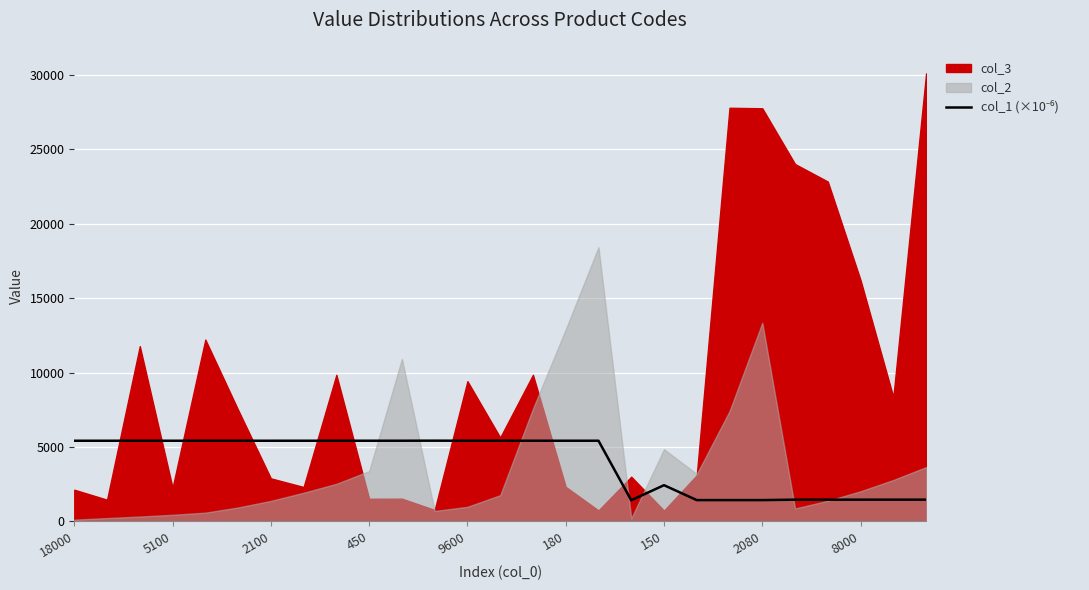

True or false: the data shows 1460.9 at 8000.

True